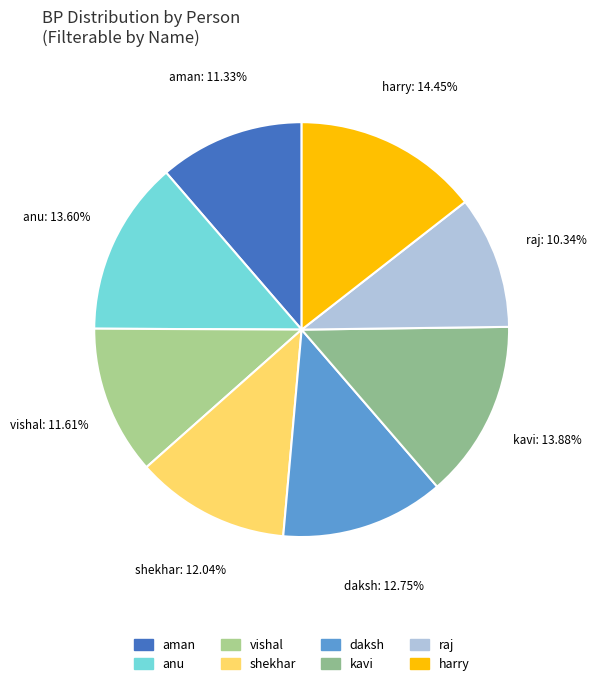

Which category has the smallest portion of the pie?

raj